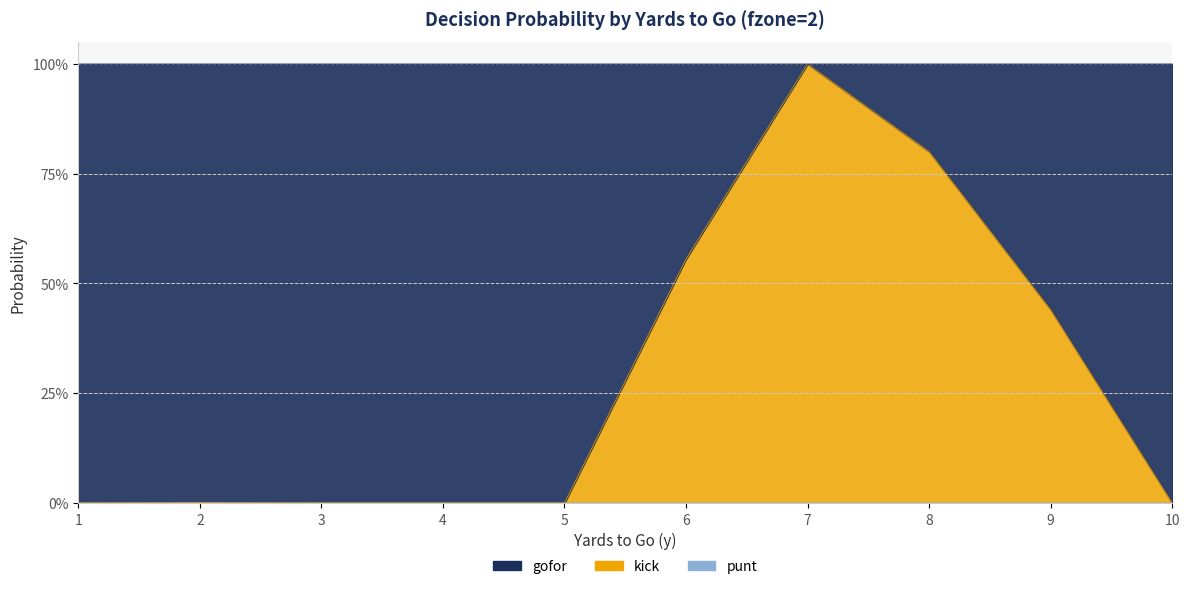

True or false: gofor and punt cross at least once.

False